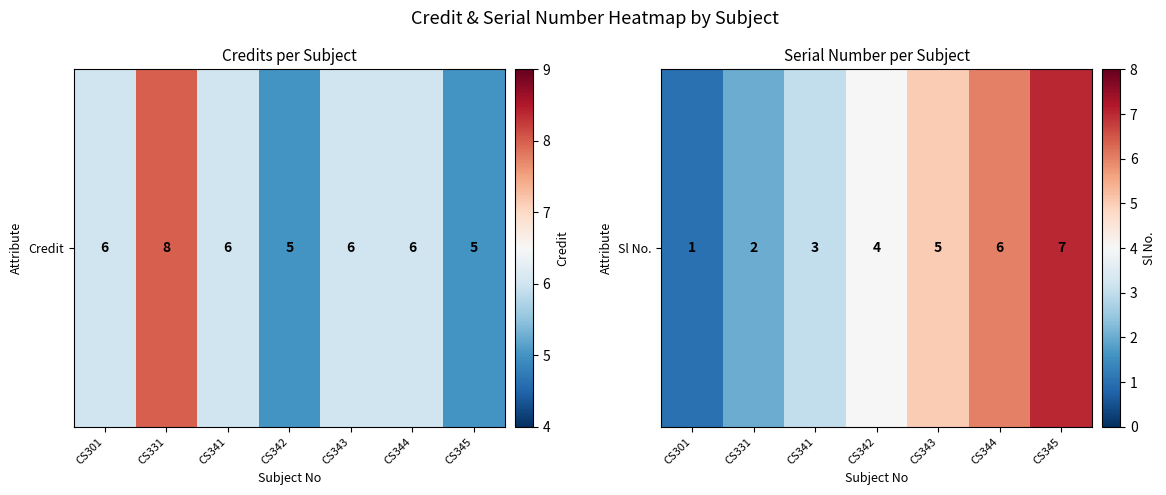

What is the average value?

4